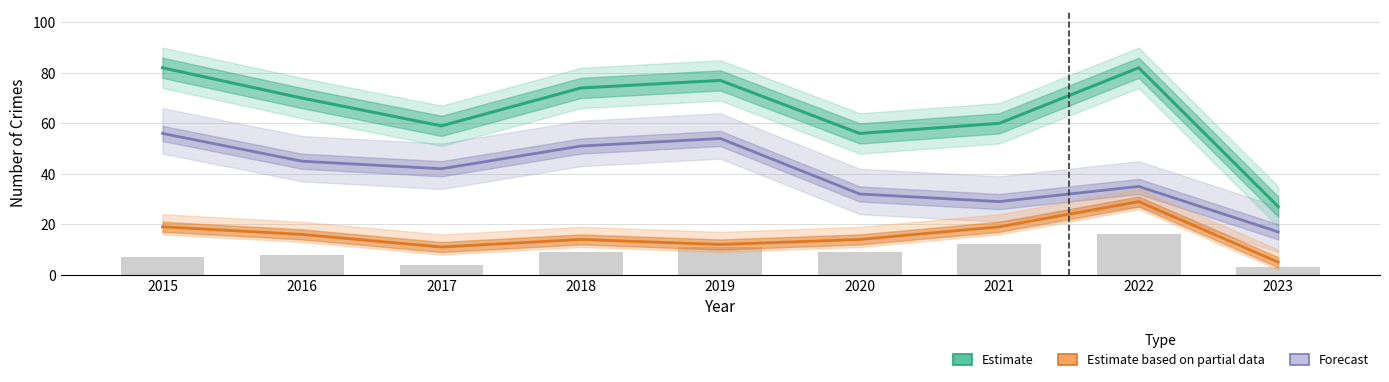

What is the smallest value displayed?

5